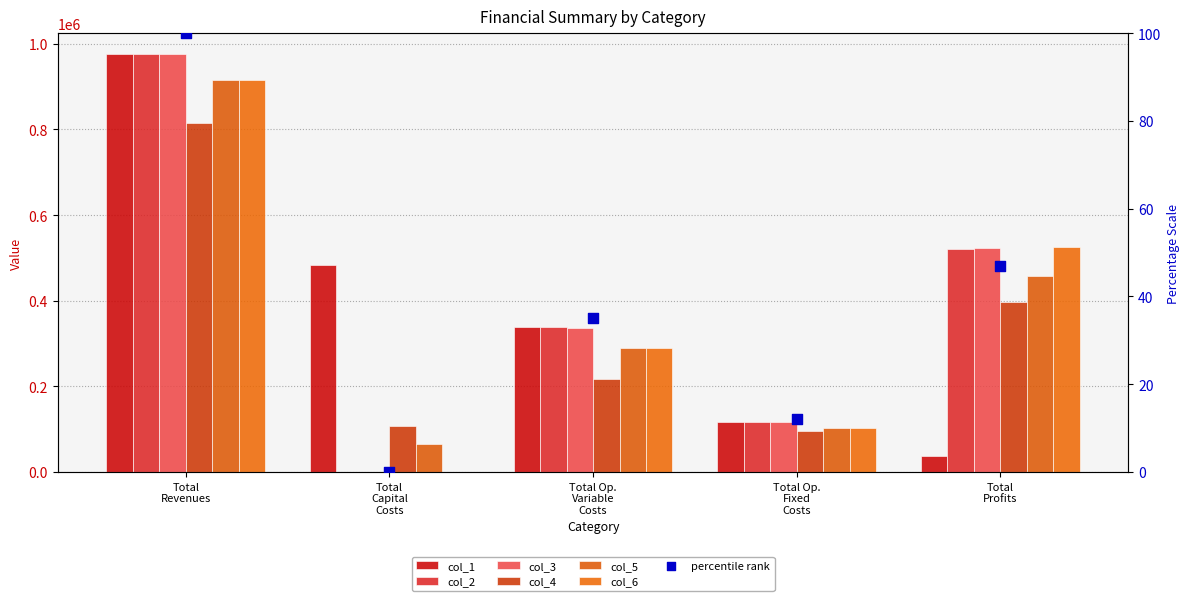

Which series contains the highest Y value?

col_1